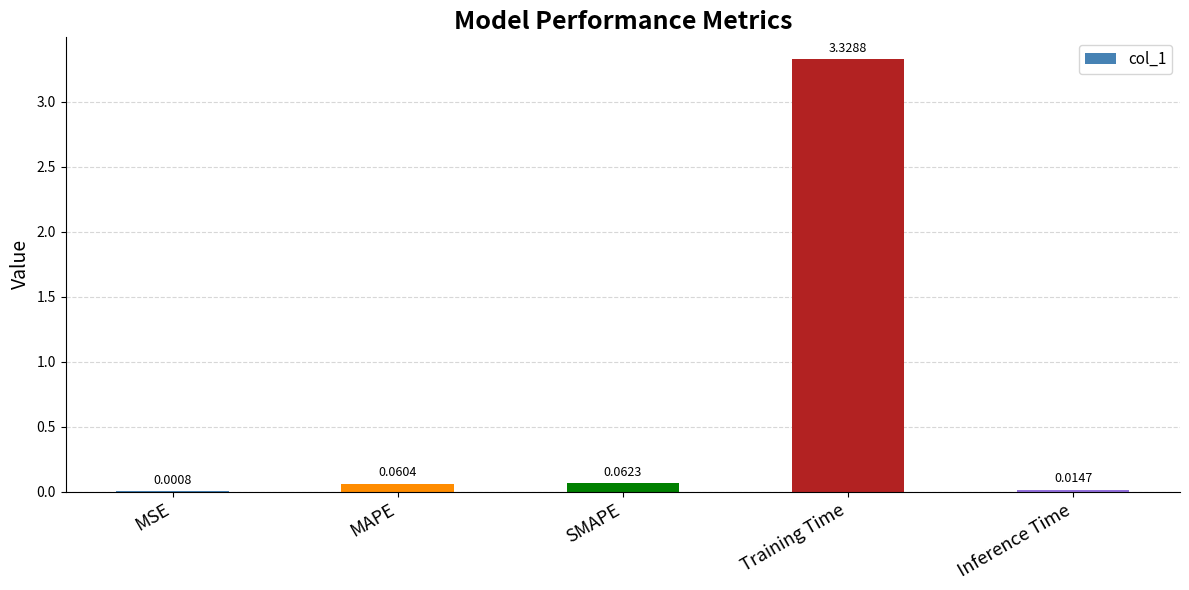

Between Inference Time and MSE, which is larger?

Inference Time